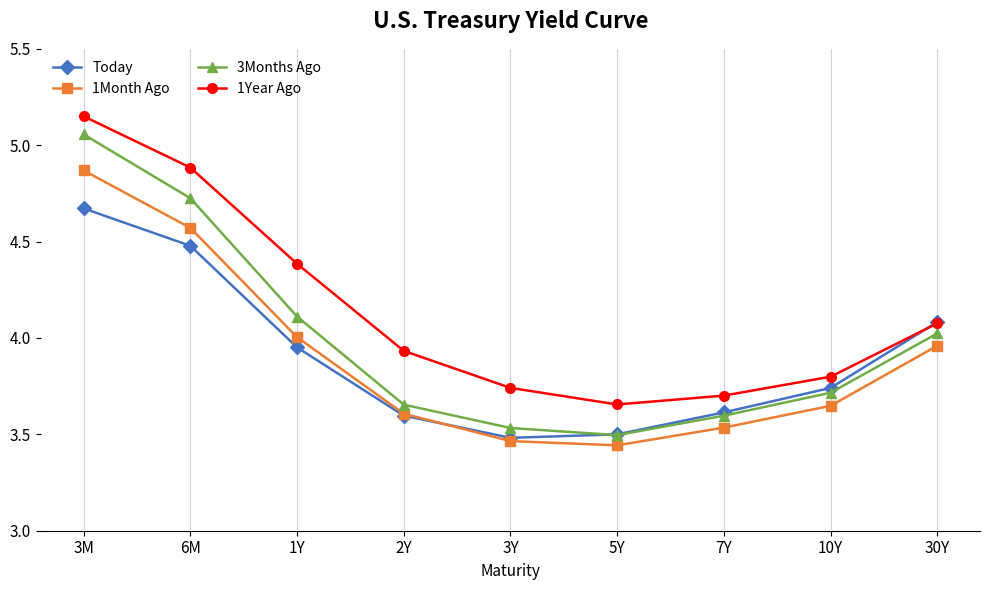

What position from the right is 3M?

9